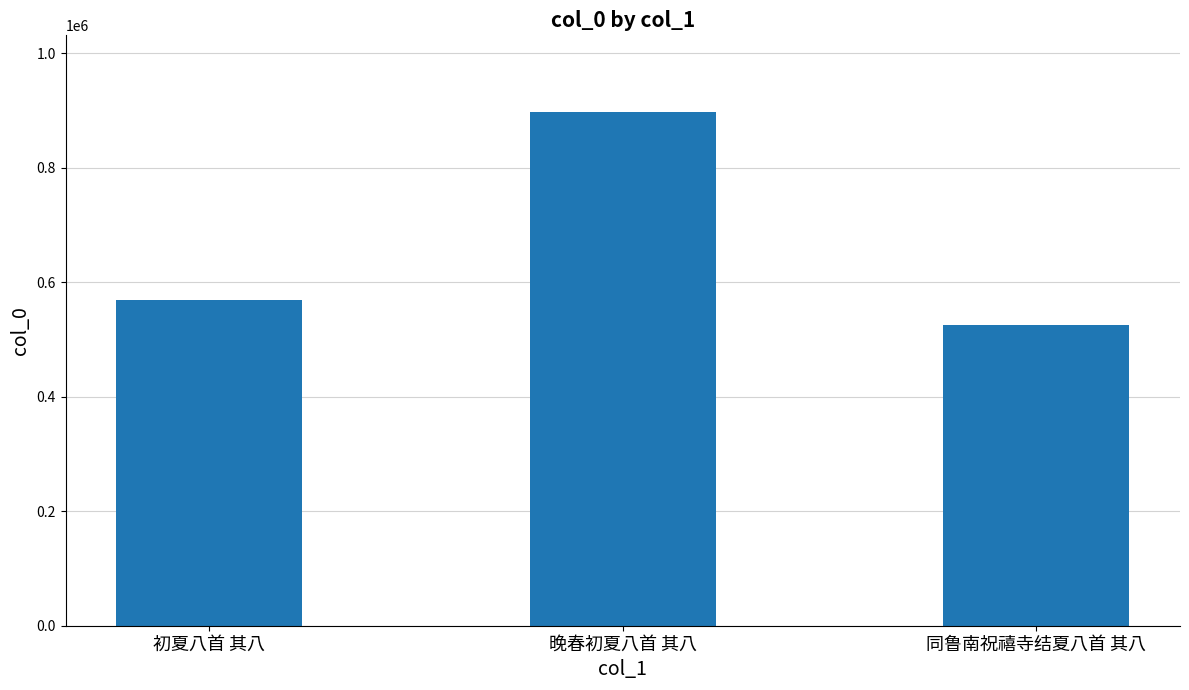

What value does the data have at 同鲁南祝禧寺结夏八首 其八, to the nearest 100?

525000